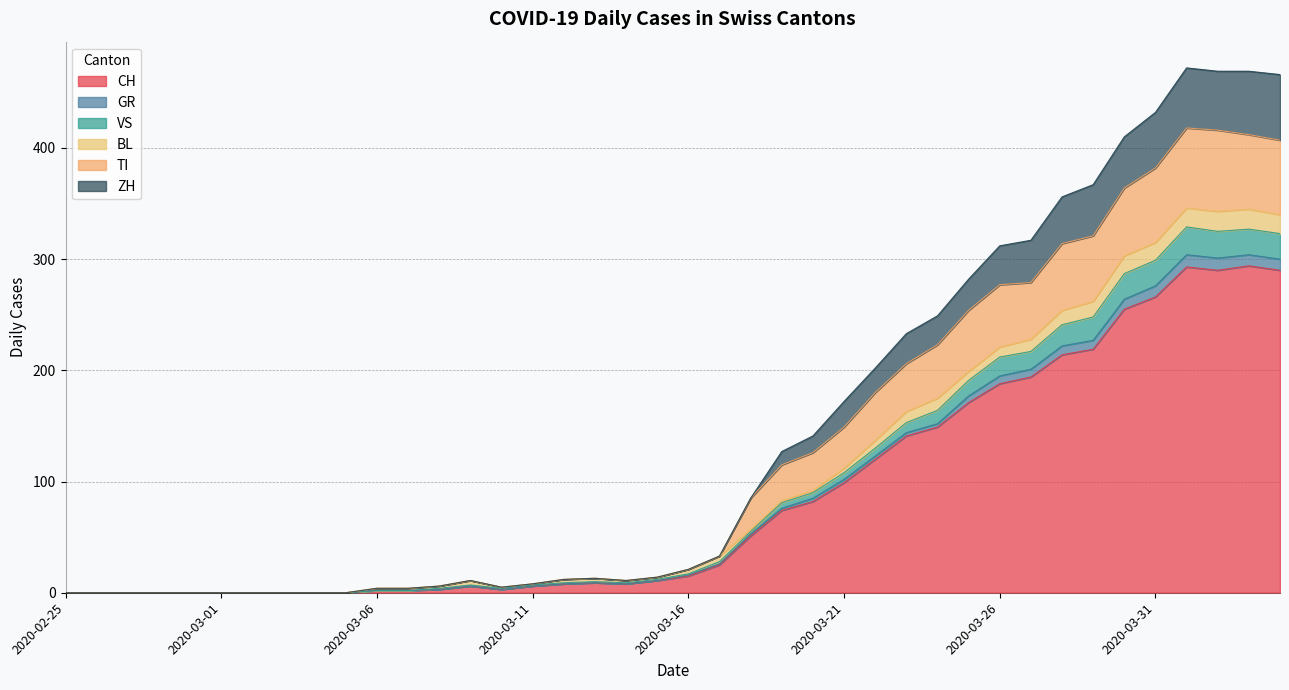

What is the highest value of the CH series?

294